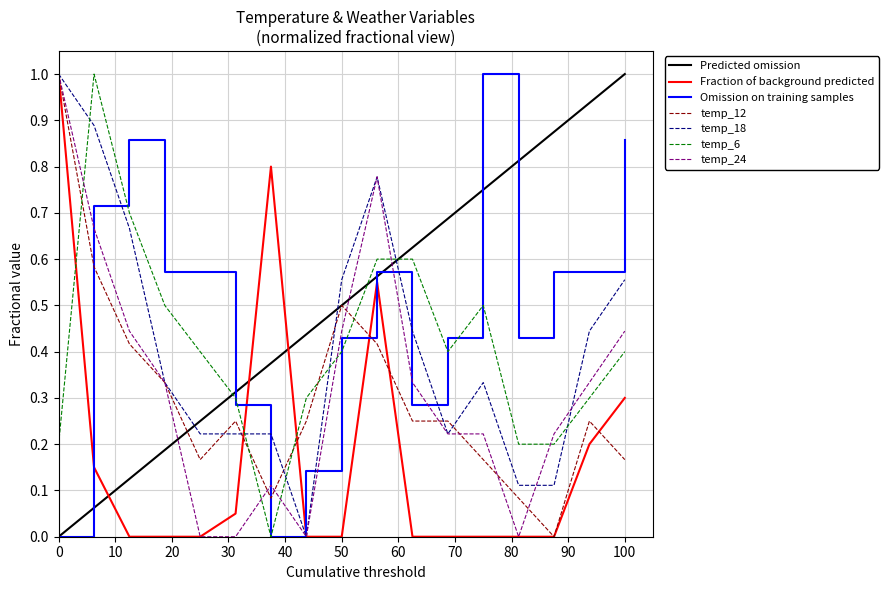

After their last crossing, which series has the higher values: Fraction of background predicted or Omission on training samples?

Omission on training samples